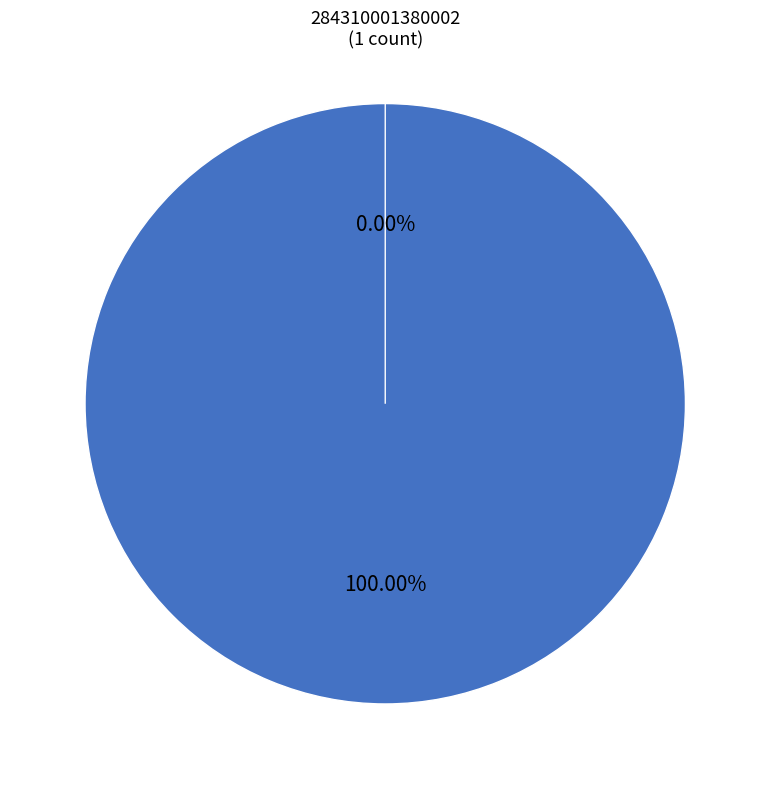

Which category has the biggest portion of the pie?

284310001380002